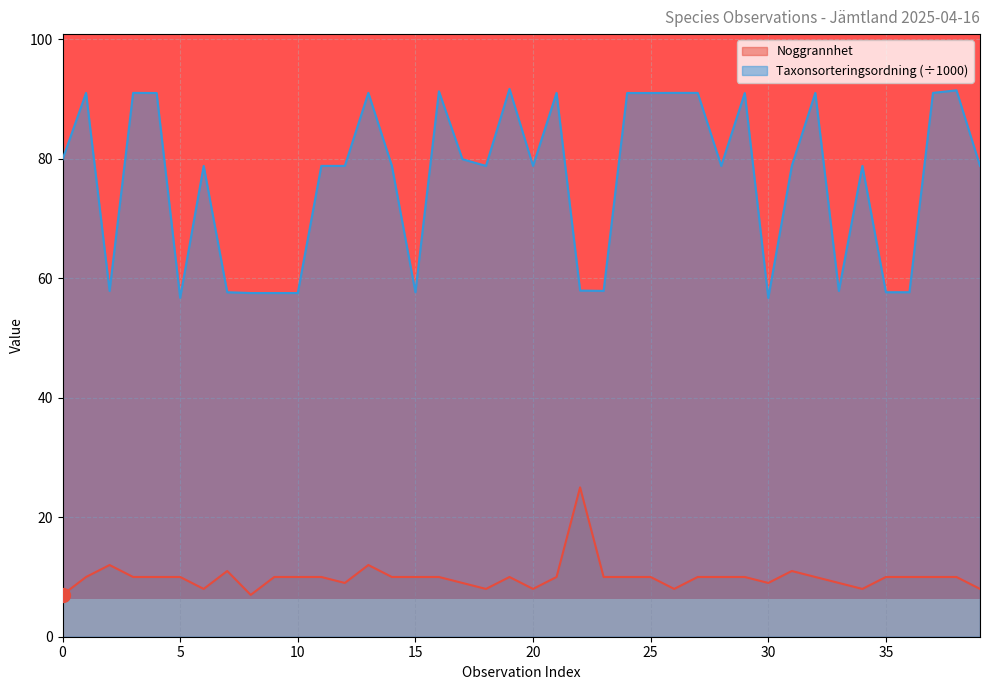

The Noggrannhet series shows 16.1 at 38. True or false?

False